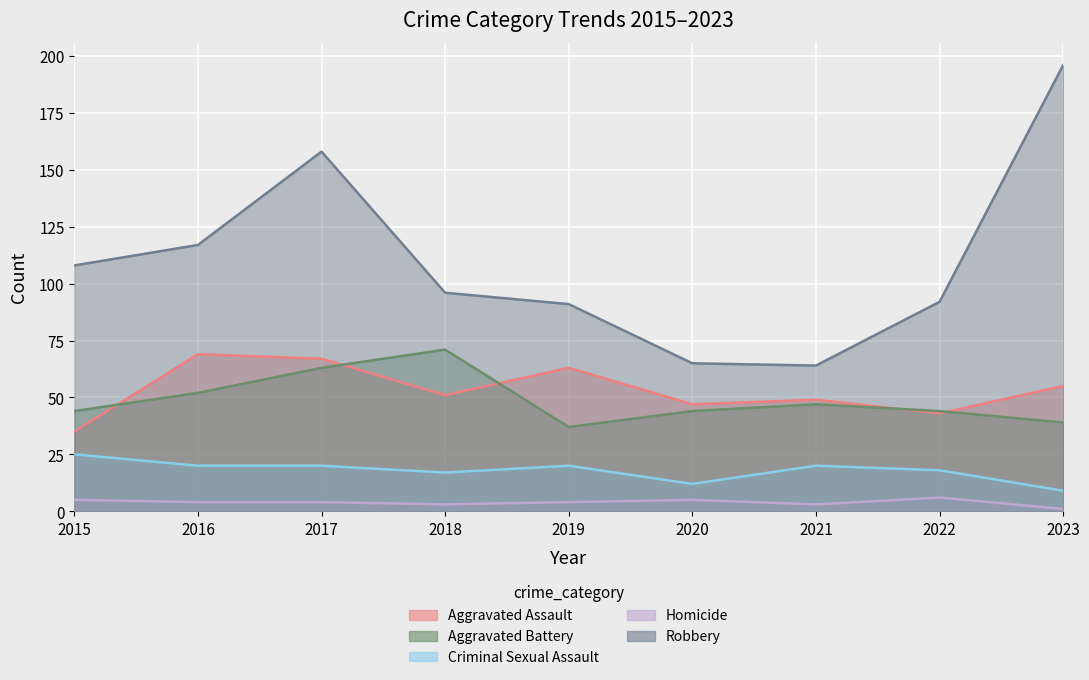

Reading left to right, transcribe all the data shown in this chart.

Aggravated Assault: 35	69	67	51	63	47	49	43	55
Aggravated Battery: 44	52	63	71	37	44	47	44	39
Criminal Sexual Assault: 25	20	20	17	20	12	20	18	9
Homicide: 5	4	4	3	4	5	3	6	1
Robbery: 108	117	158	96	91	65	64	92	196